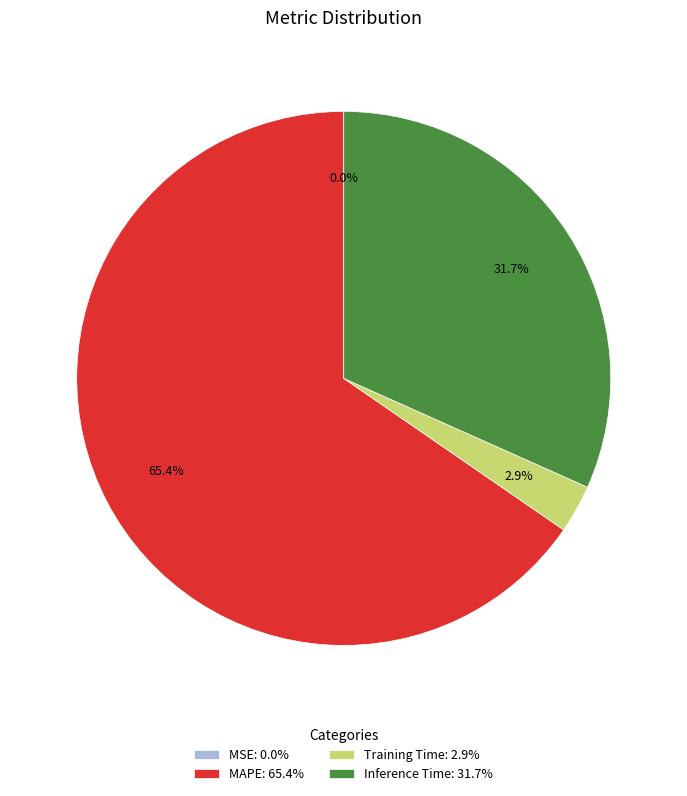

True or false: MAPE accounts for 59% of the total.

False